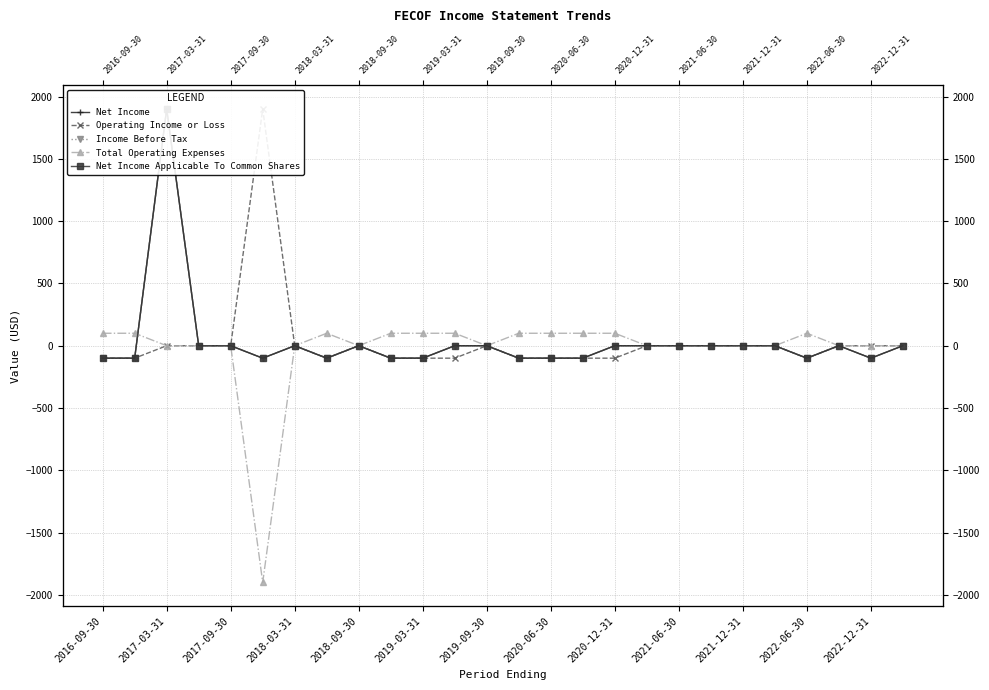

How many lines are shown in the chart?

5